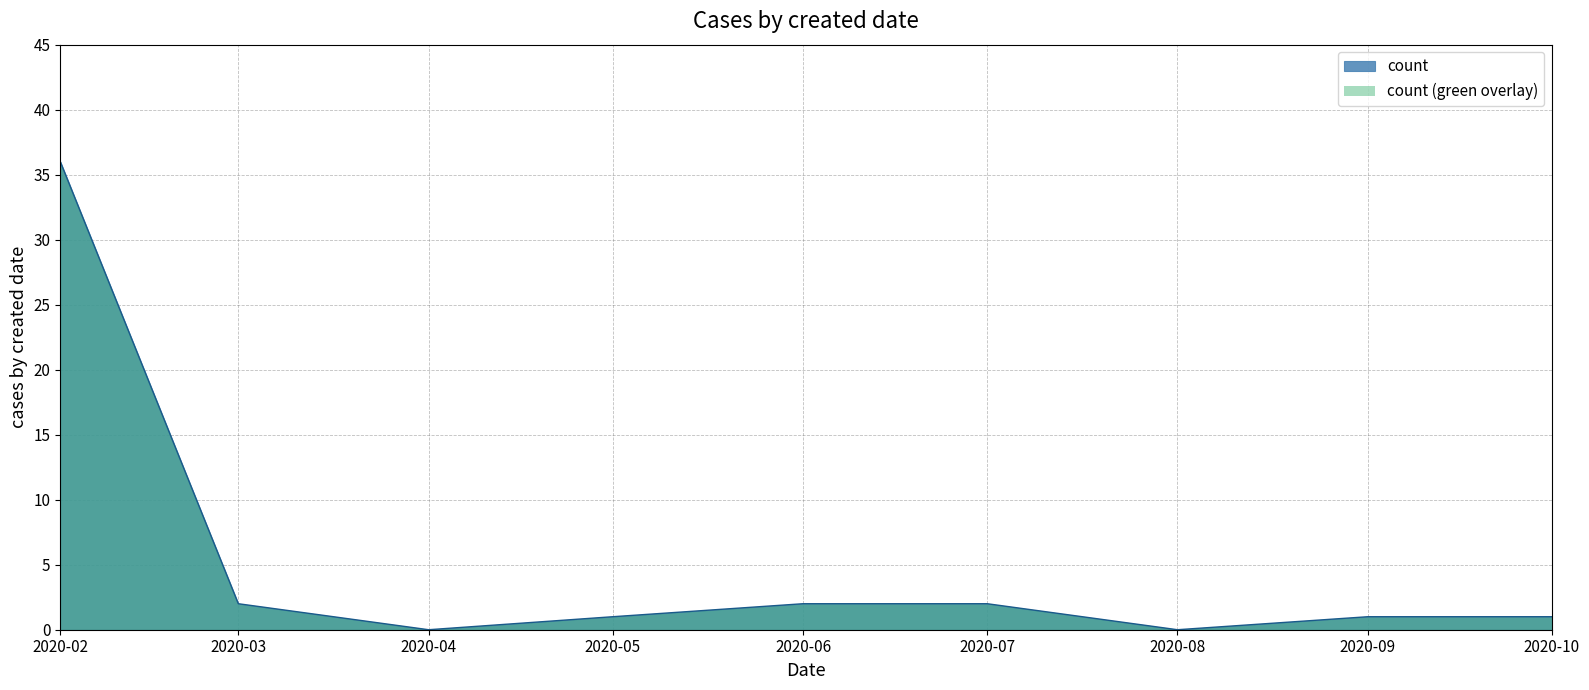

Which has a higher value, 2020-02 or 2020-04?

2020-02